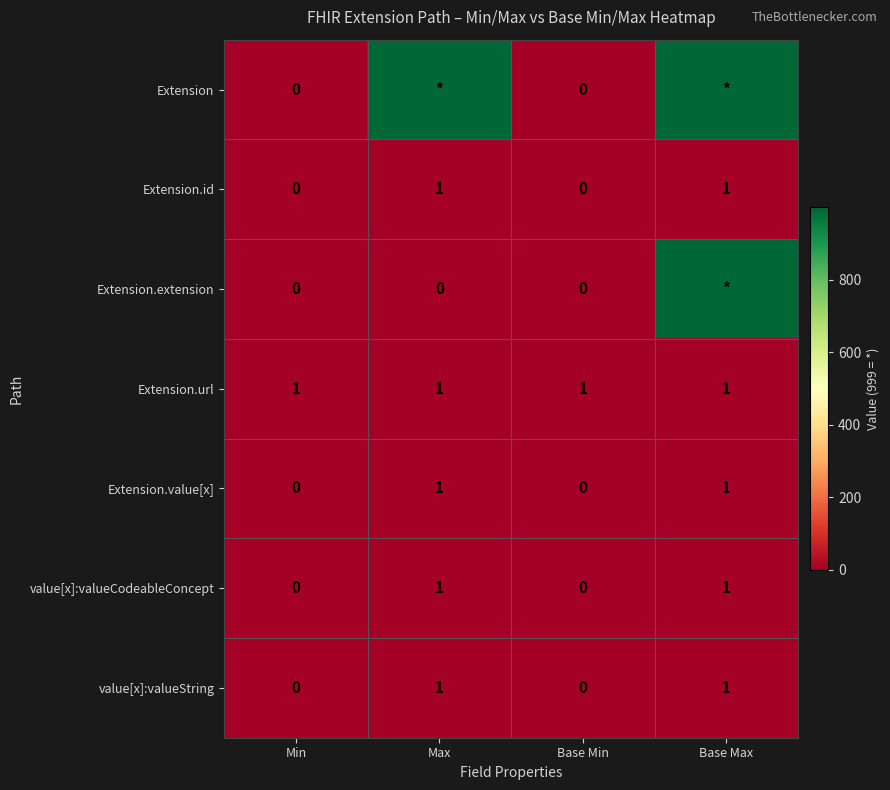

Is it true that Extension.id equals 1 at Base Max?

True